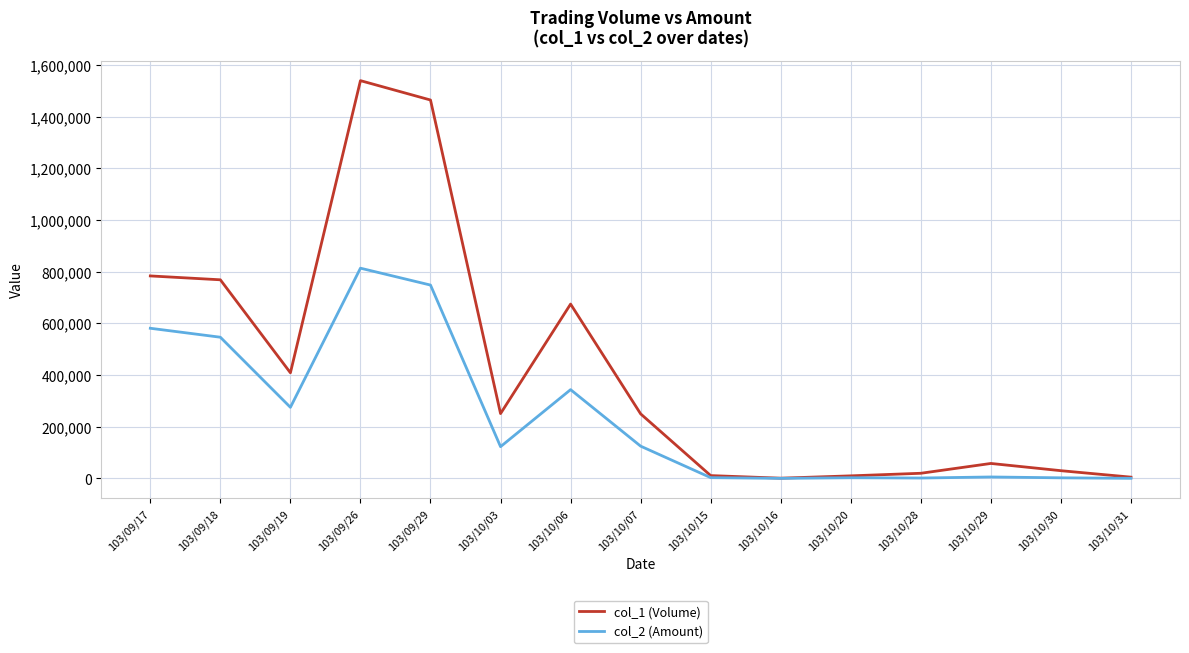

Which series has the largest range (max minus min)?

col_1 (Volume)